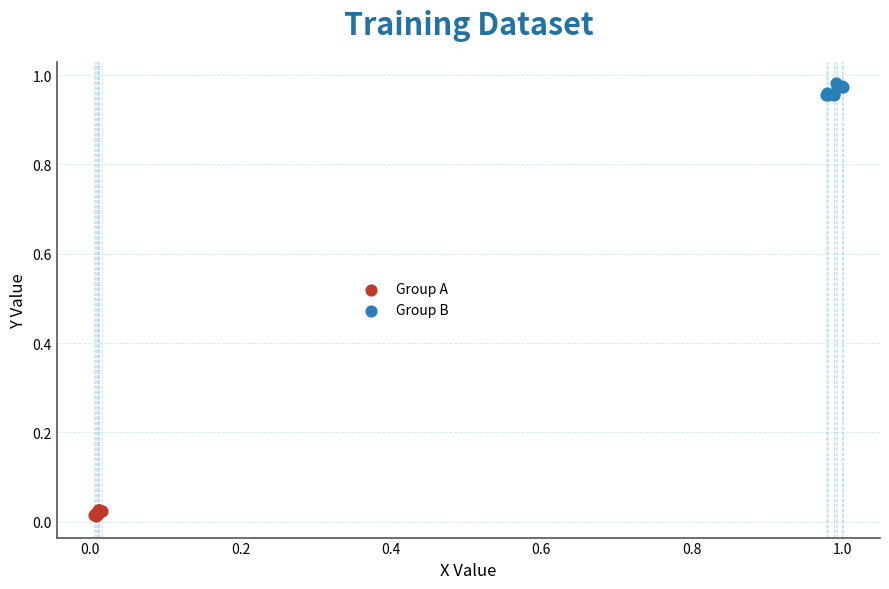

Which series contains the lowest Y value?

Group A